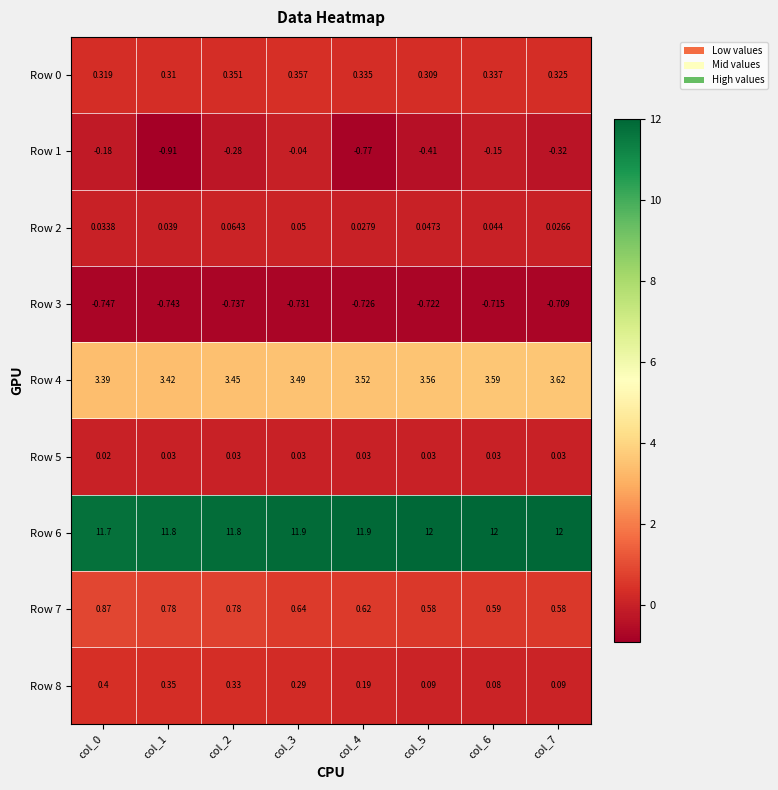

Is the value of Row 2 at col_6 greater than the value of Row 1 at col_6?

Yes